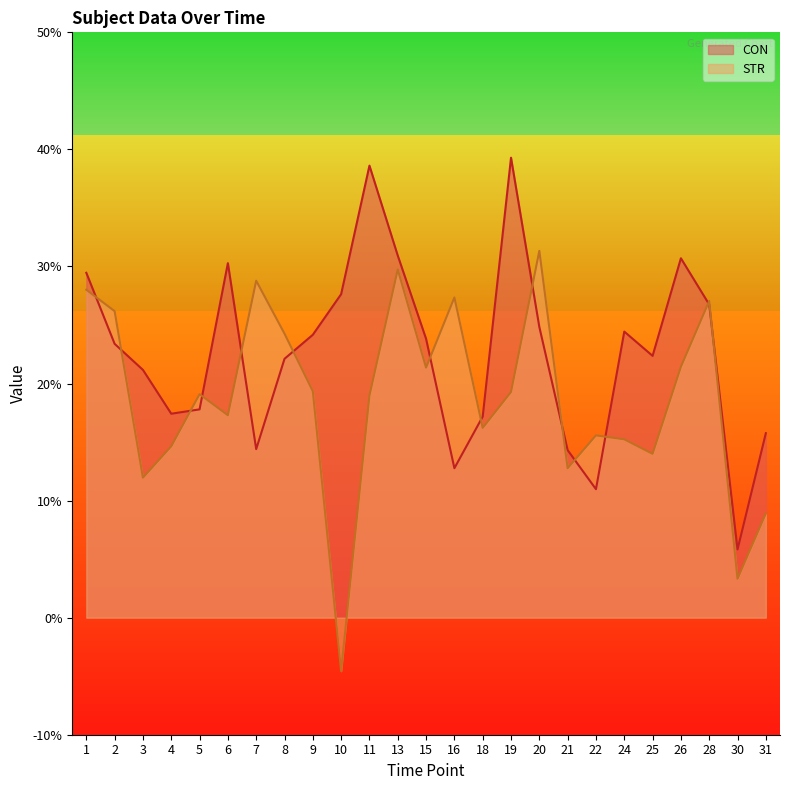

True or false: STR has more than 2 interior local peaks.

True